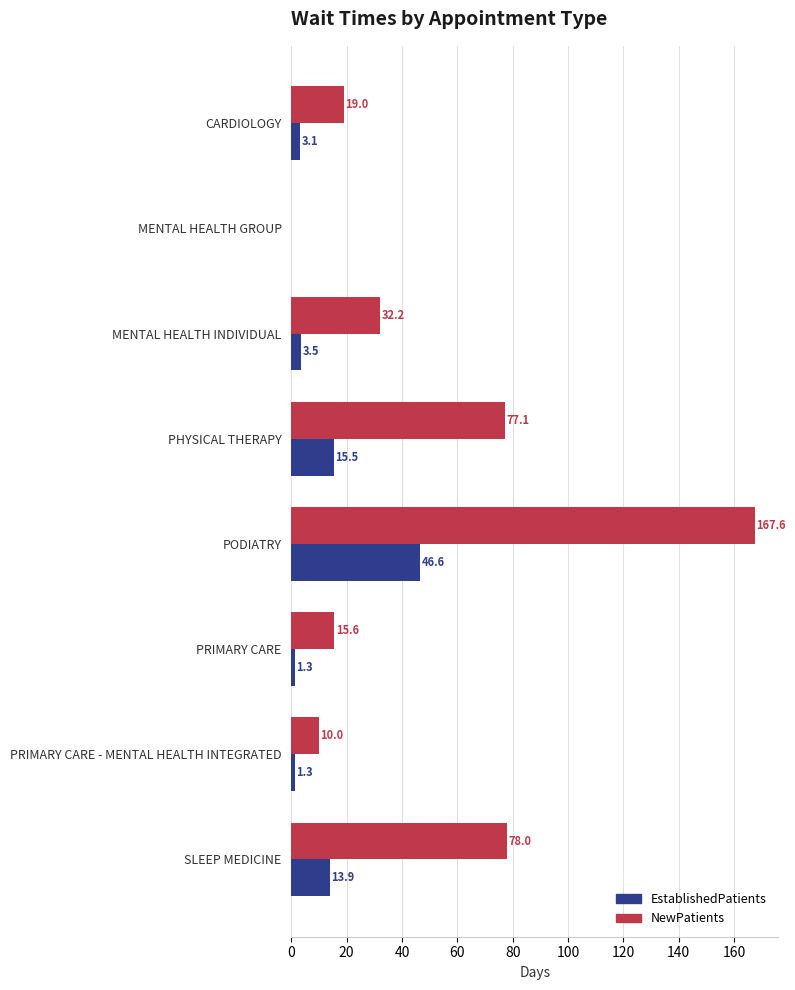

What is the sum of the EstablishedPatients values at MENTAL HEALTH INDIVIDUAL and PRIMARY CARE - MENTAL HEALTH INTEGRATED?

4.8